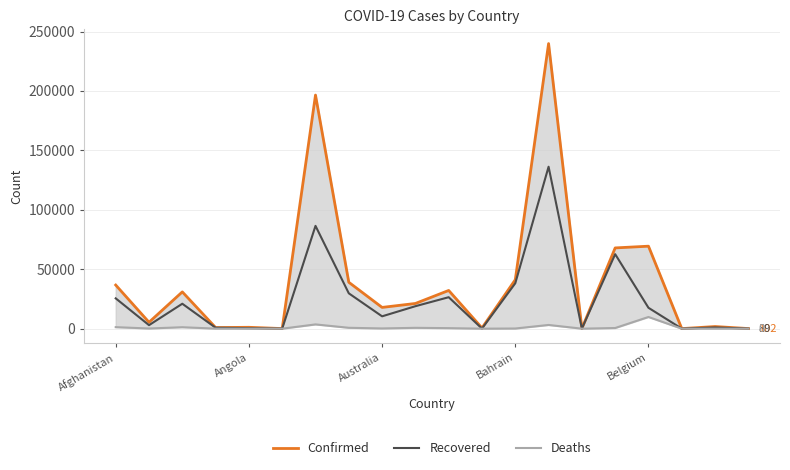

True or false: Recovered and Confirmed intersect in this chart.

False